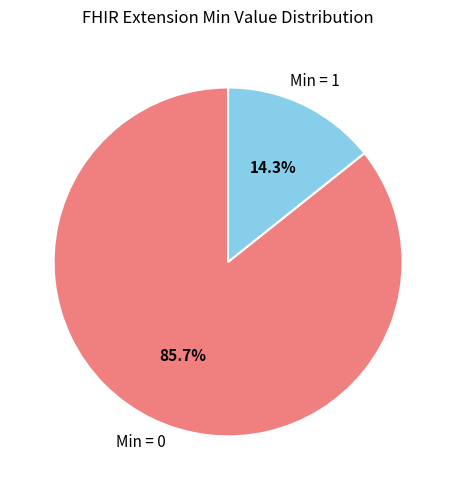

How much of the chart is everything except Min = 0?

14.3%